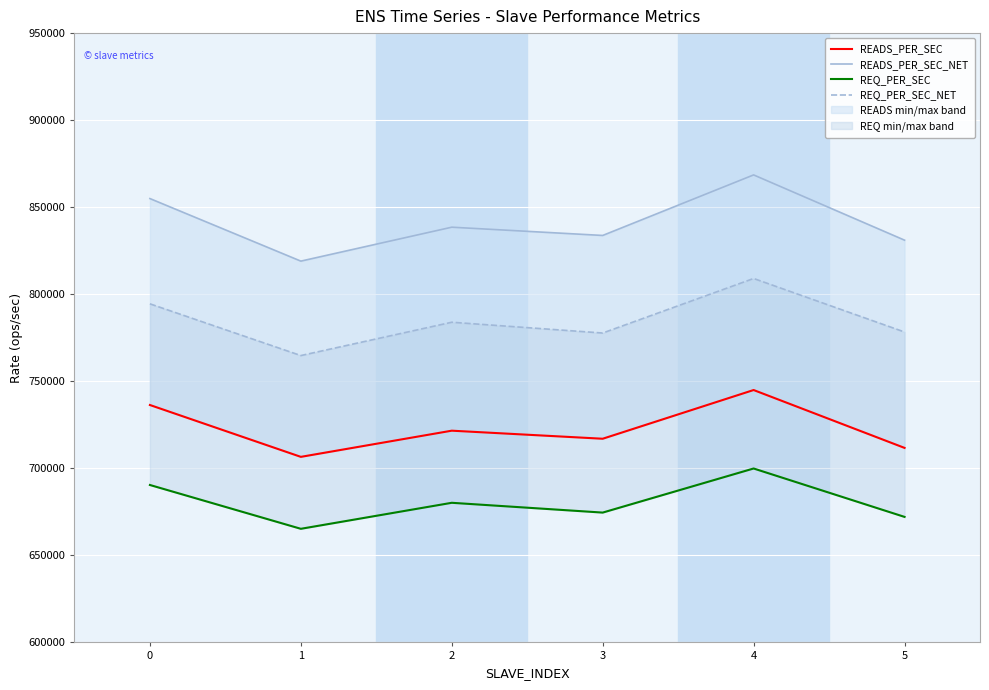

At how many categories does at least one series exceed 851475?

2